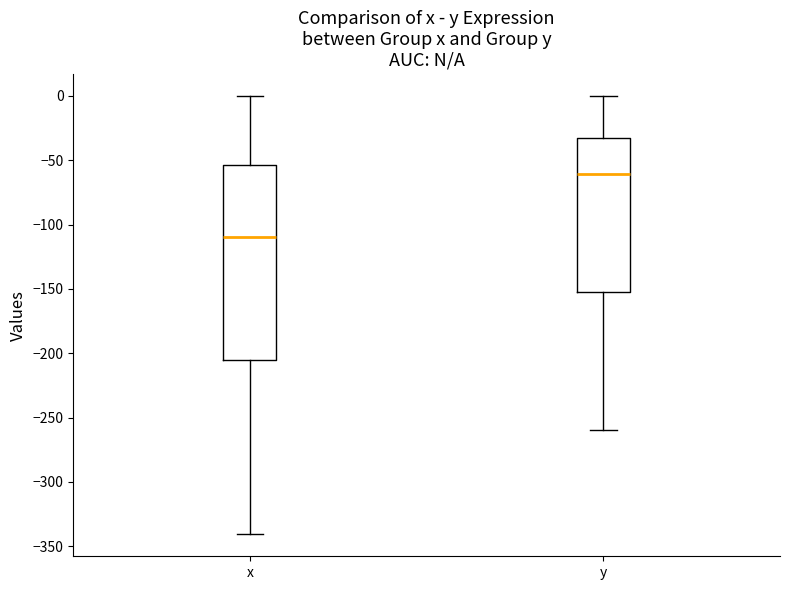

Which box's median line is the lowest?

x